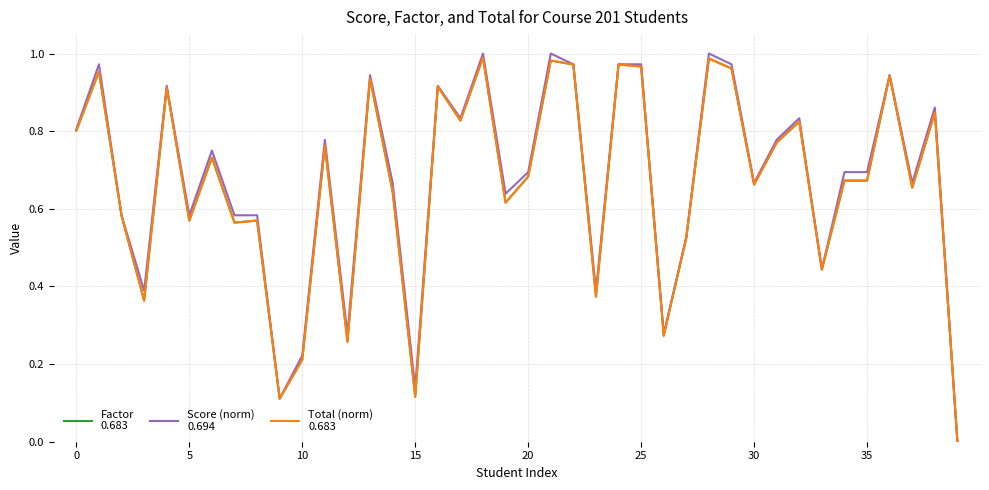

Does the chart display data point markers on the line(s)?

No